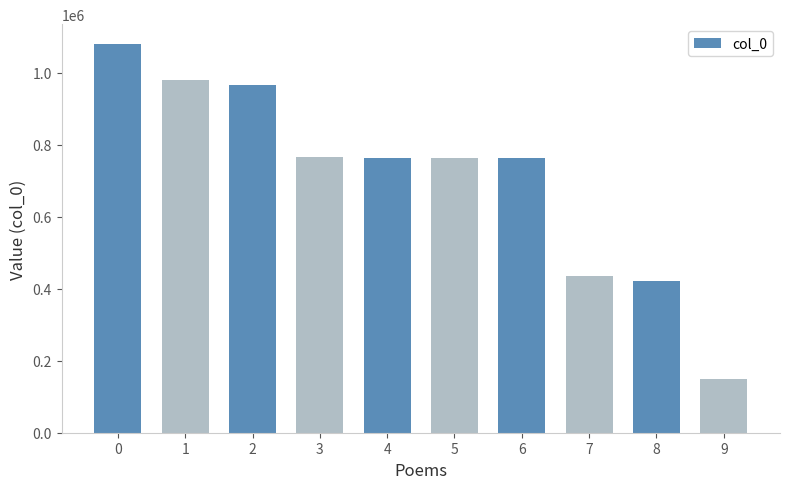

What is the value of the 3rd bar from the left?

967315